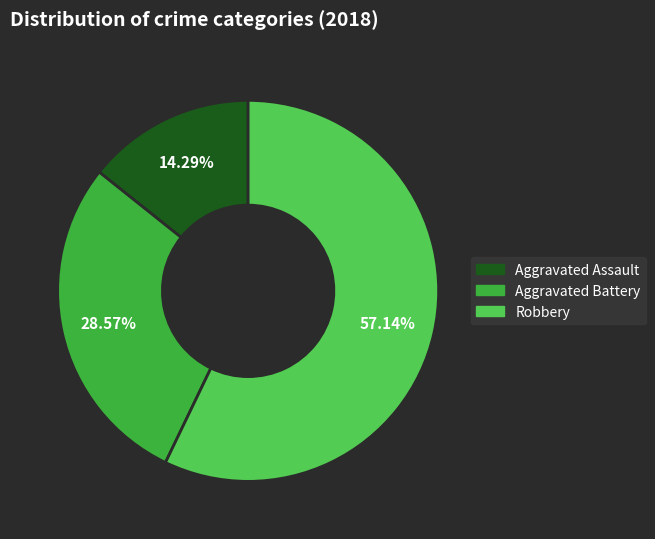

How many segments does this pie chart have?

3